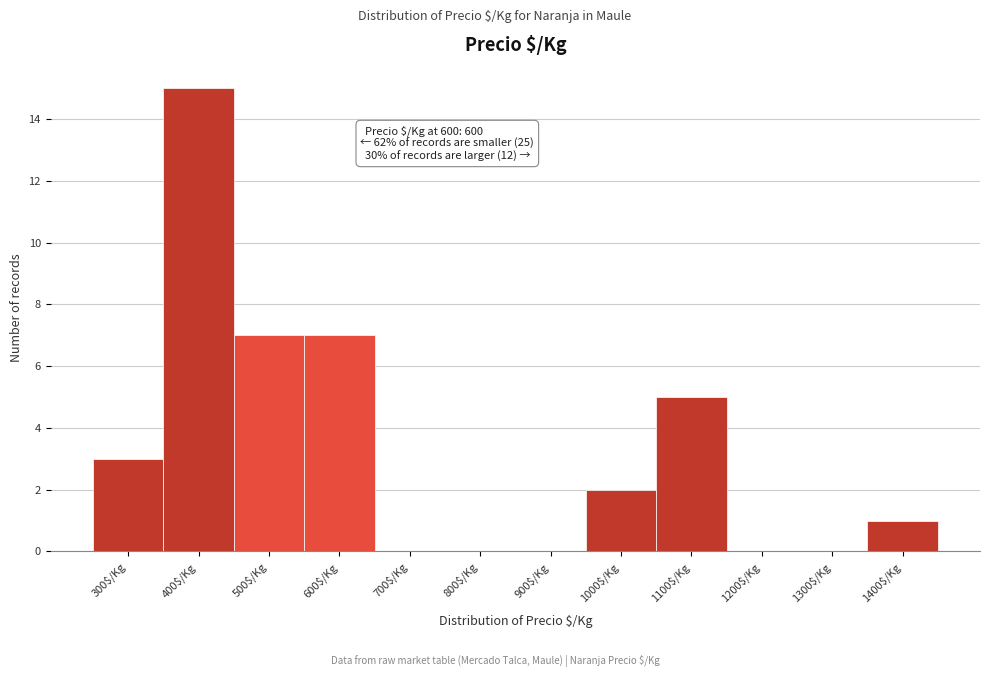

What is the sum of all values?

40